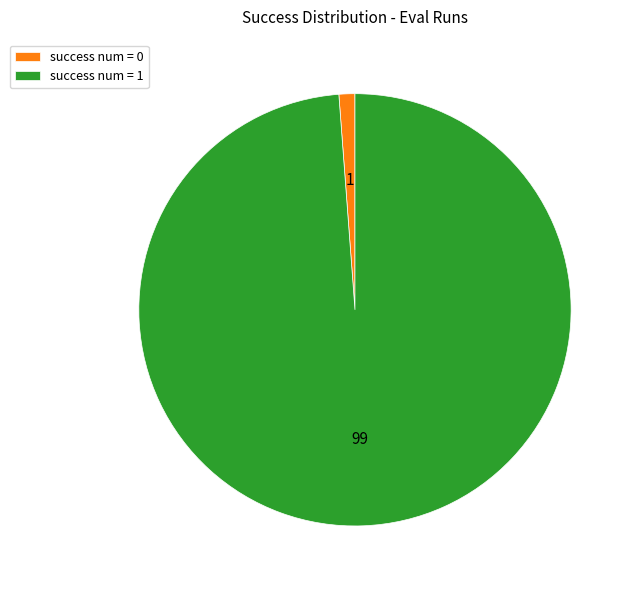

Is the sum of success num = 1 and success num = 0 greater than half?

Yes